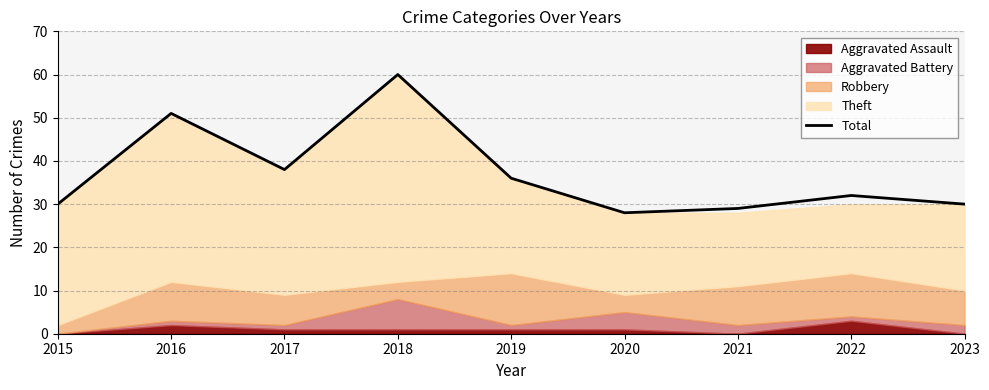

Reading right to left, what are all the values shown in this chart?

2023=30	2022=32	2021=29	2020=28	2019=36	2018=60	2017=38	2016=51	2015=30